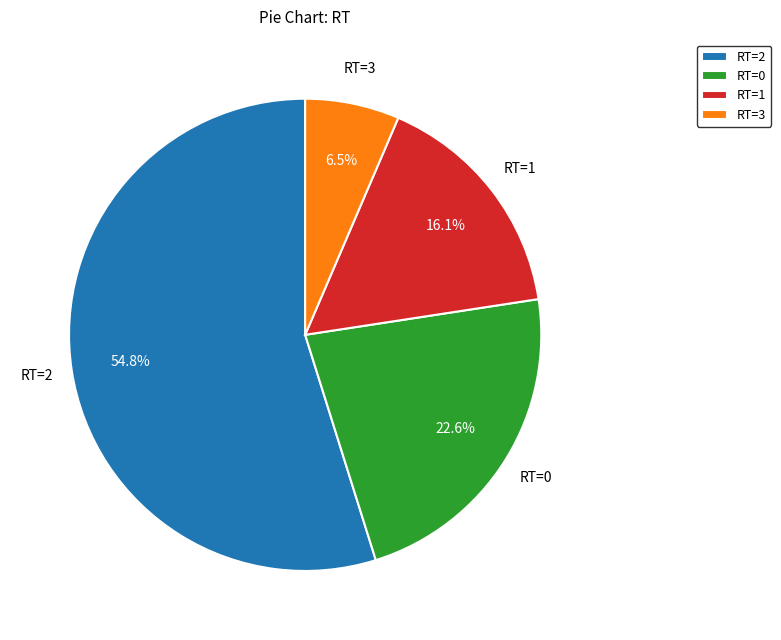

What percentage is NOT represented by RT=2?

45.2%